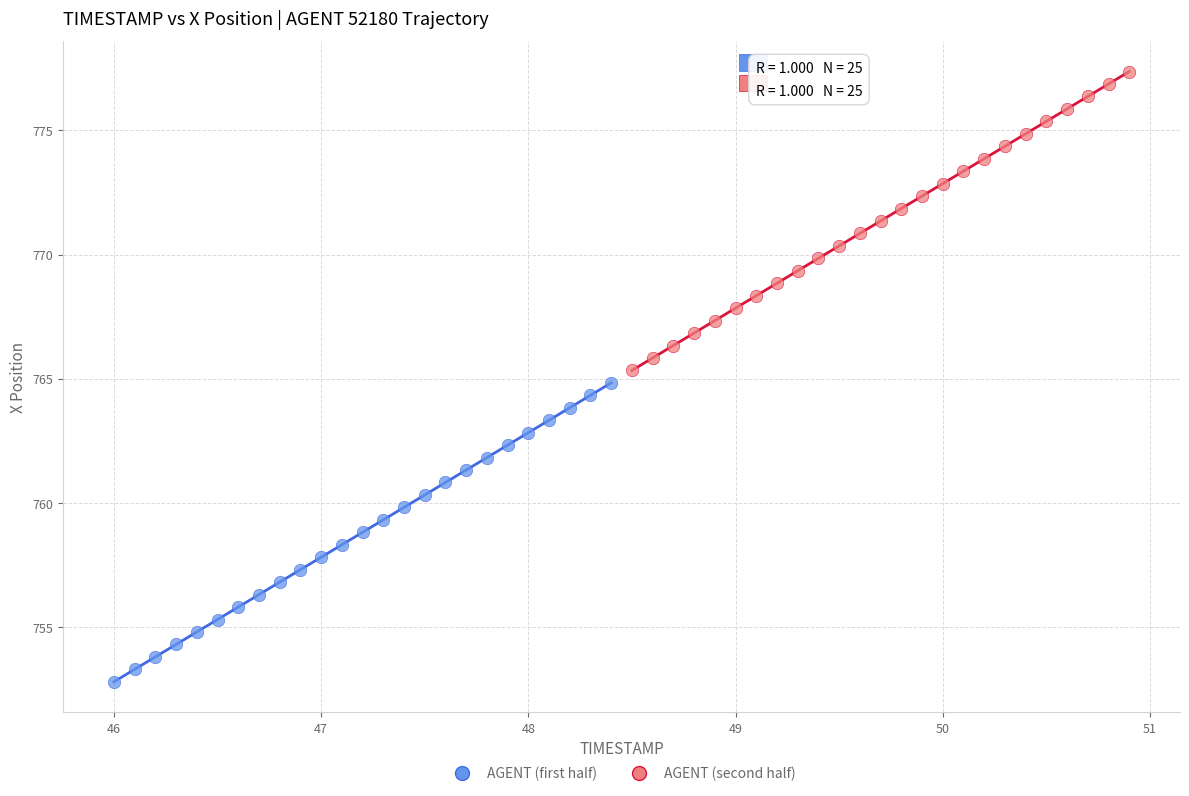

Which series contains the highest Y value?

AGENT (second half)